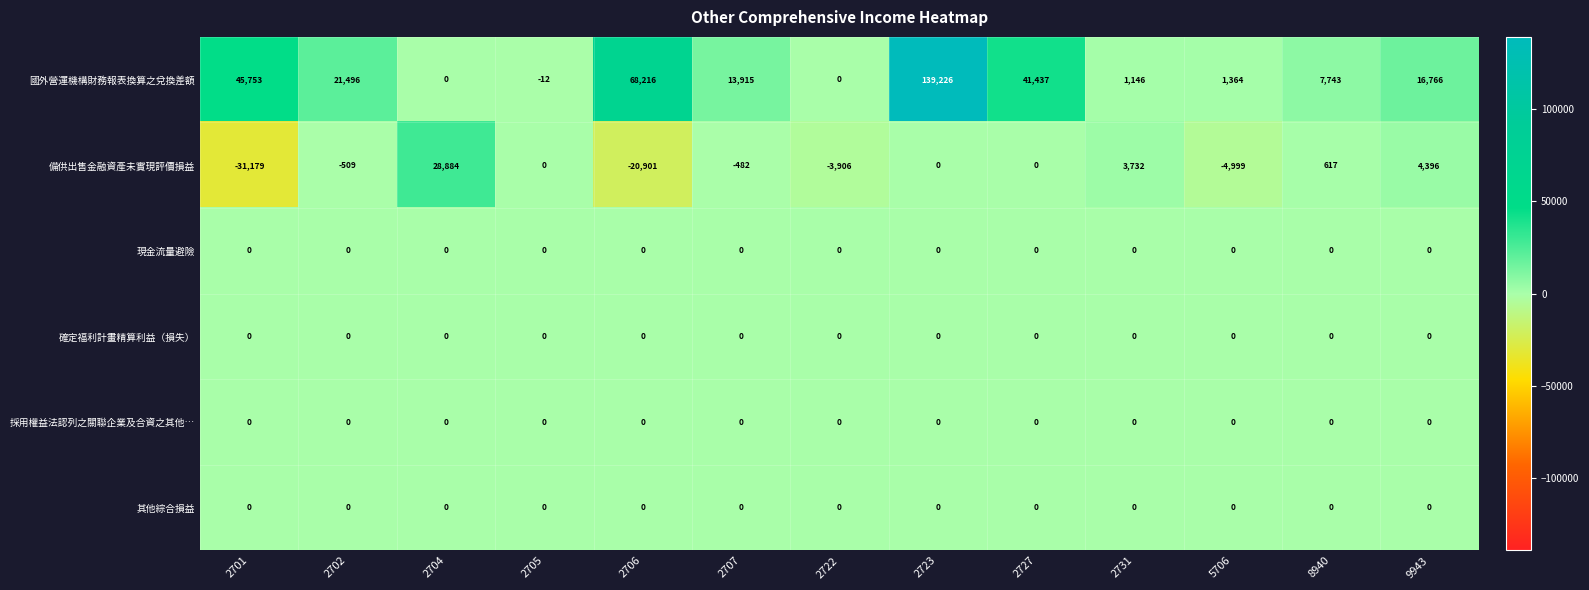

What is the minimum value for 國外營運機構財務報表換算之兌換差額?

-12